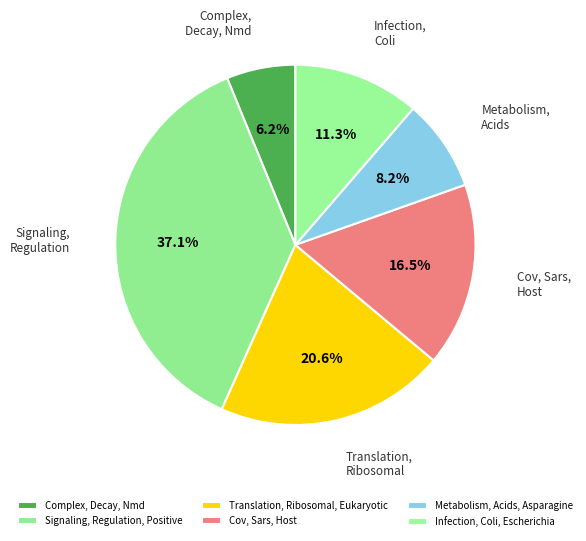

To the nearest percent, what percentage of the pie is Complex, Decay, Nmd?

6%